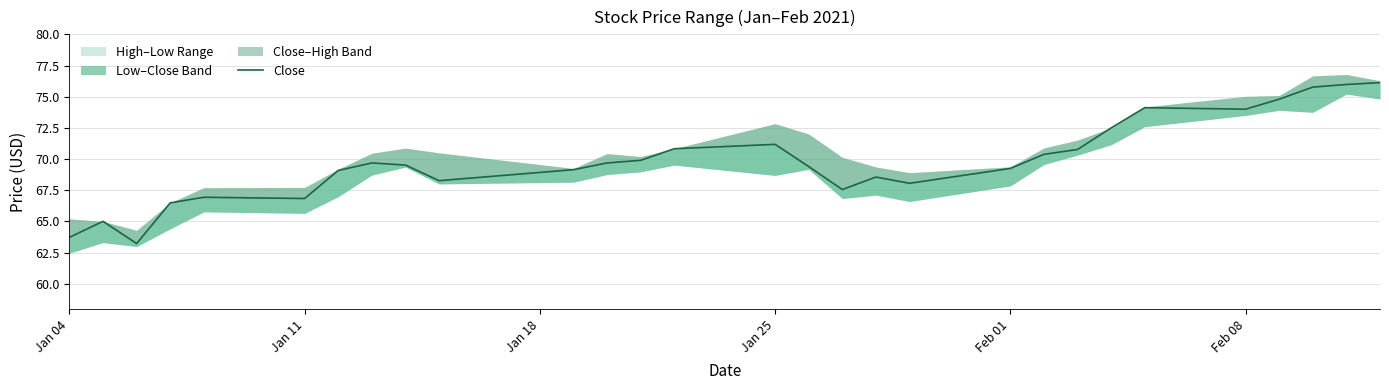

Does the chart have visible grid lines?

Yes